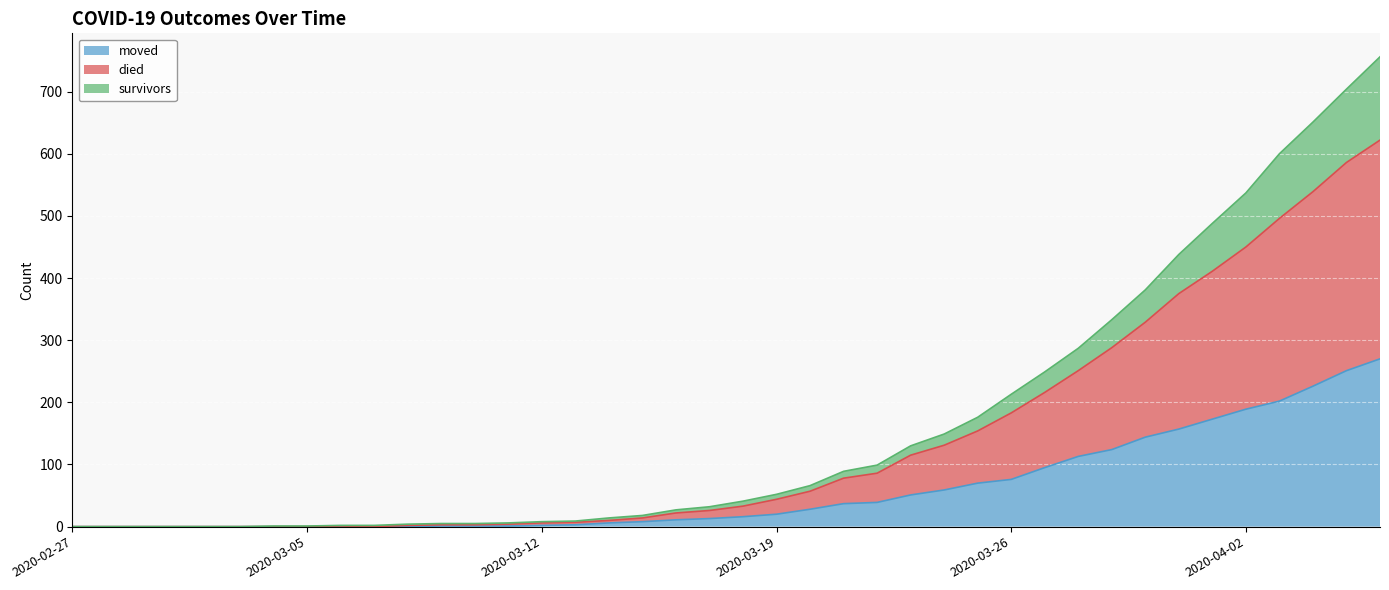

True or false: moved and survivors intersect in this chart.

False